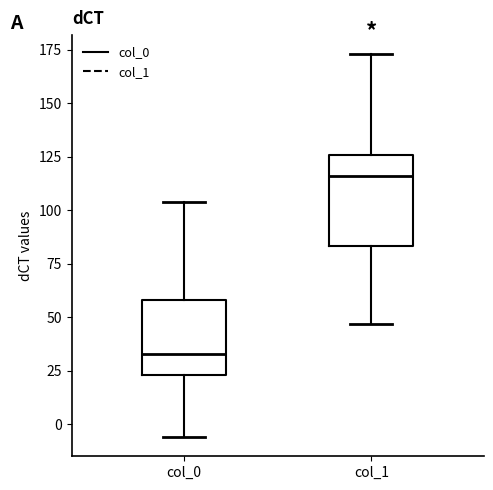

Comparing the boxes themselves (not the whiskers), which one is the tallest?

col_1